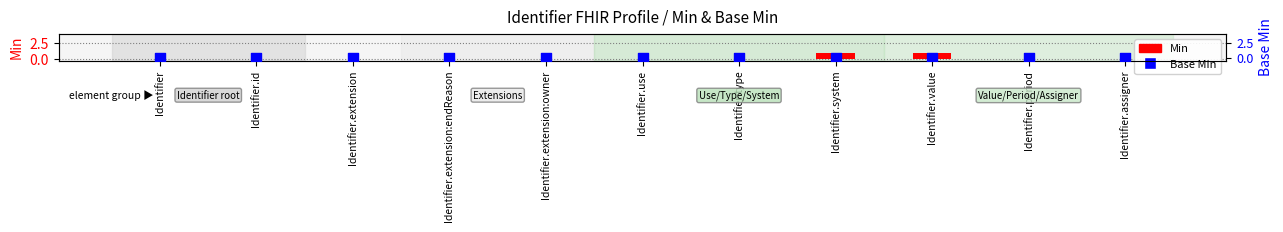

What are all the series names shown in the legend?

Min, Base Min